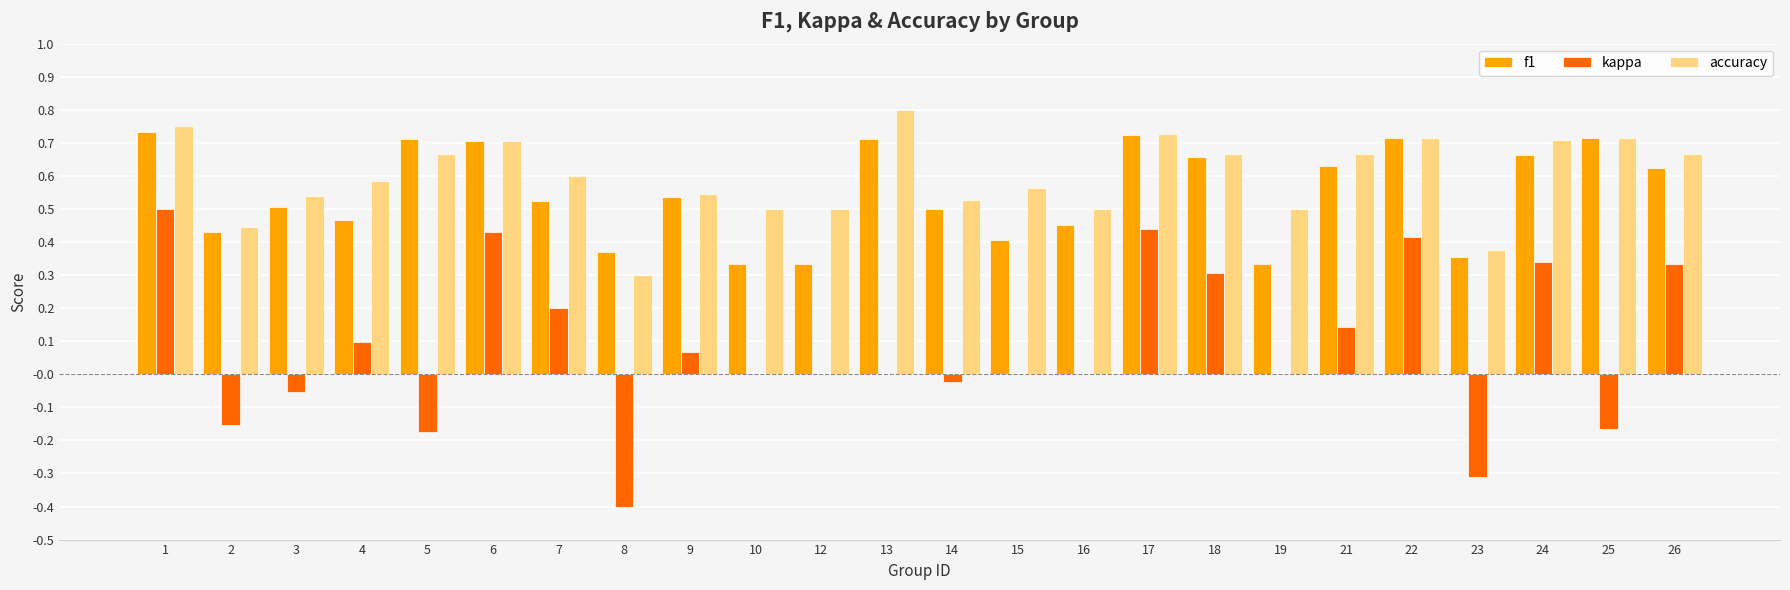

What is the sum of the accuracy values at 13 and 12?

1.3